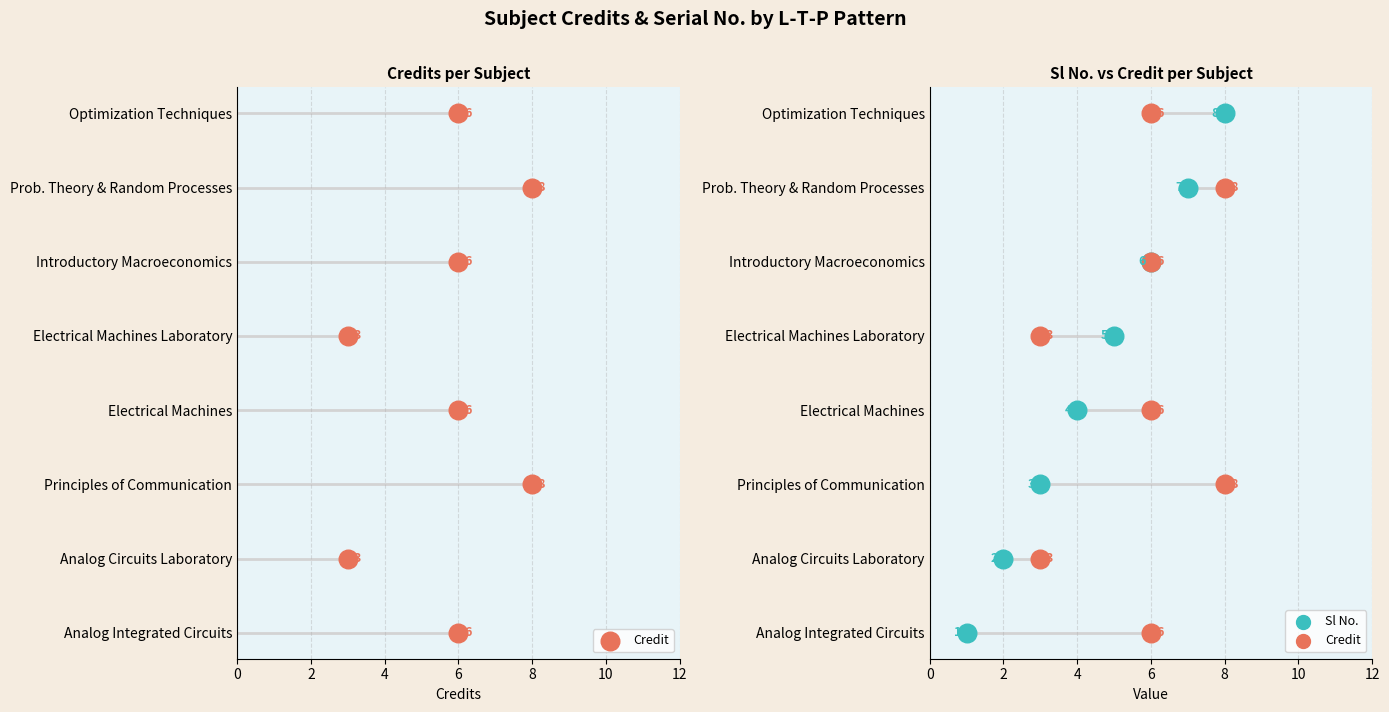

Which series contains the highest Y value?

Credit